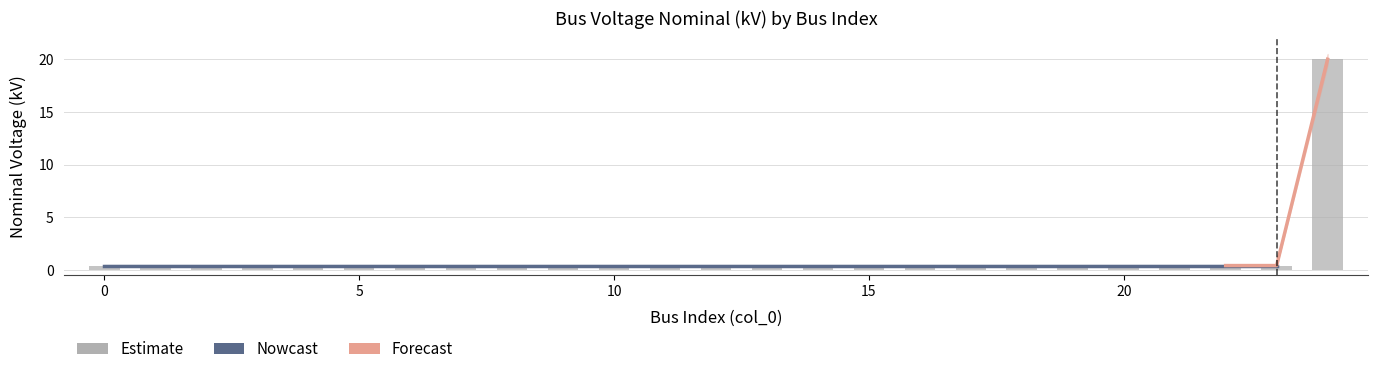

Between 4 and 7, which is larger?

4